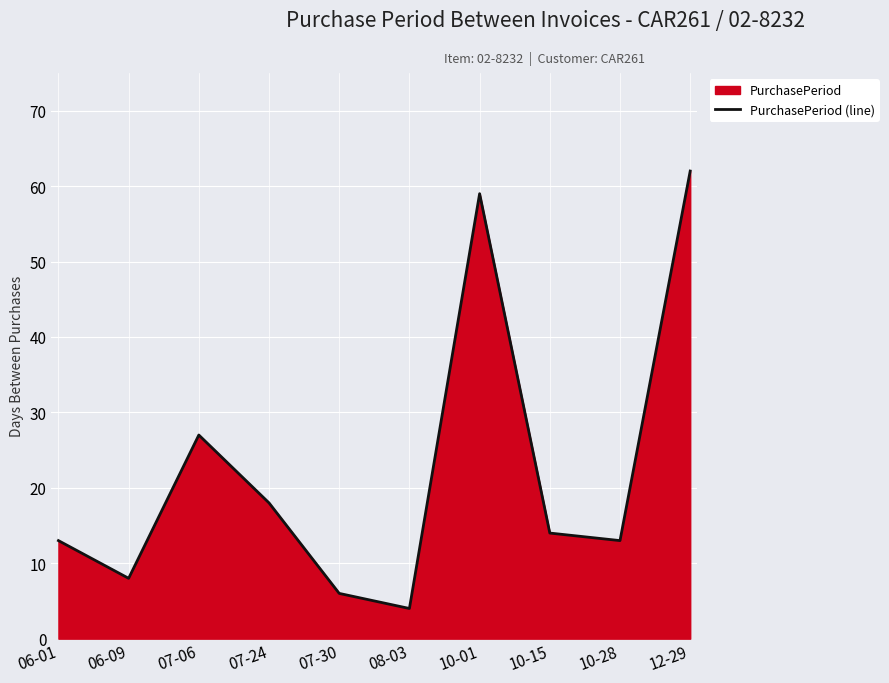

Does the chart display data point markers on the line(s)?

No